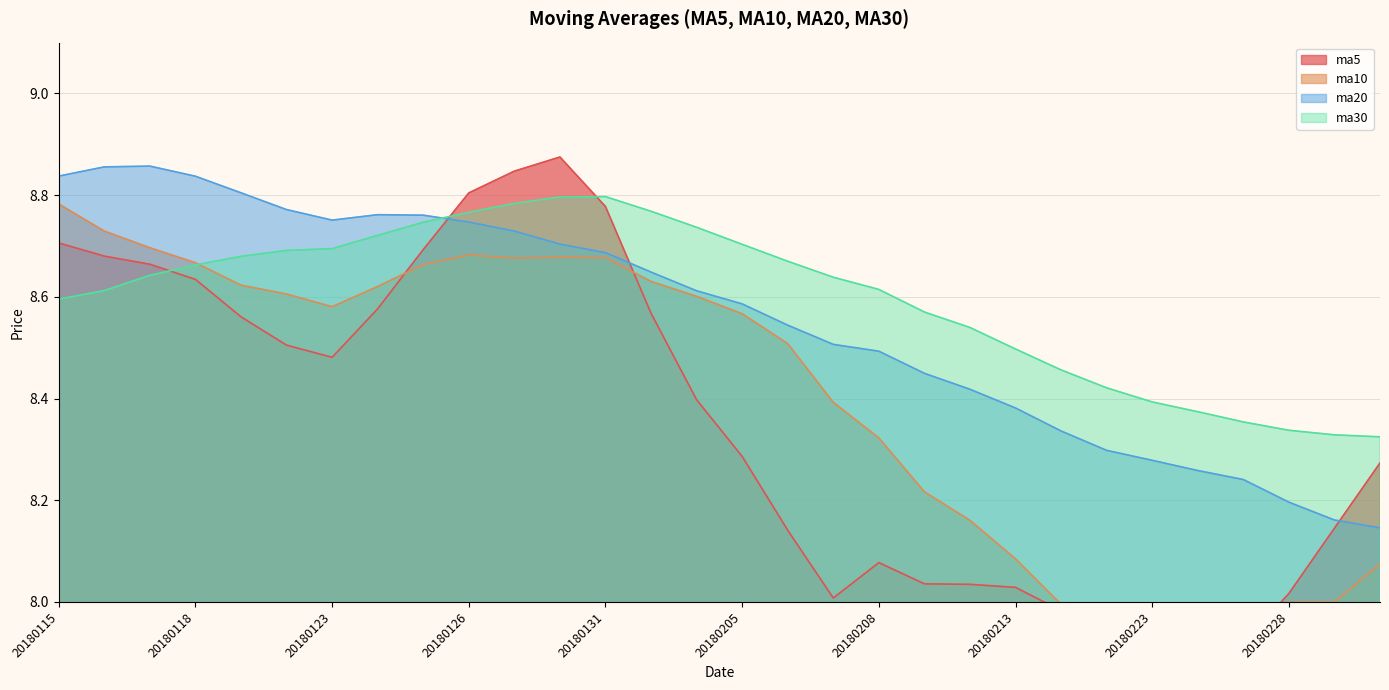

Which series has the largest total across all categories?

ma30